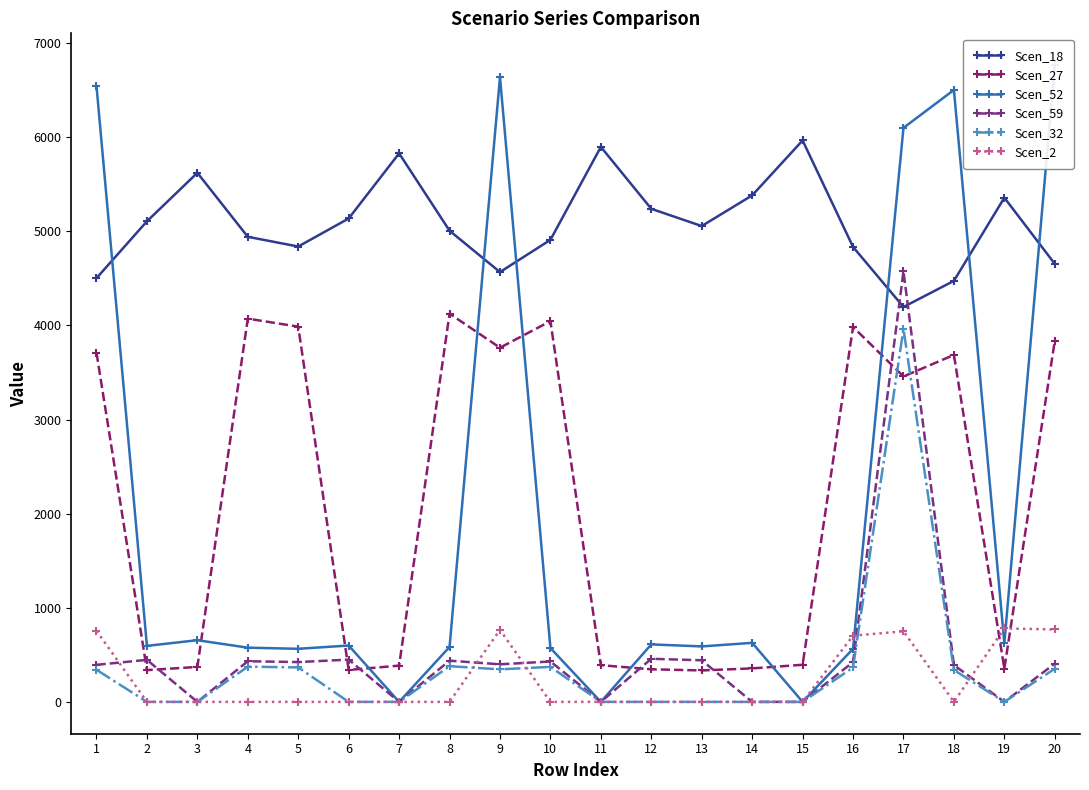

Which series ends up on top after the final intersection of Scen_2 and Scen_32?

Scen_2